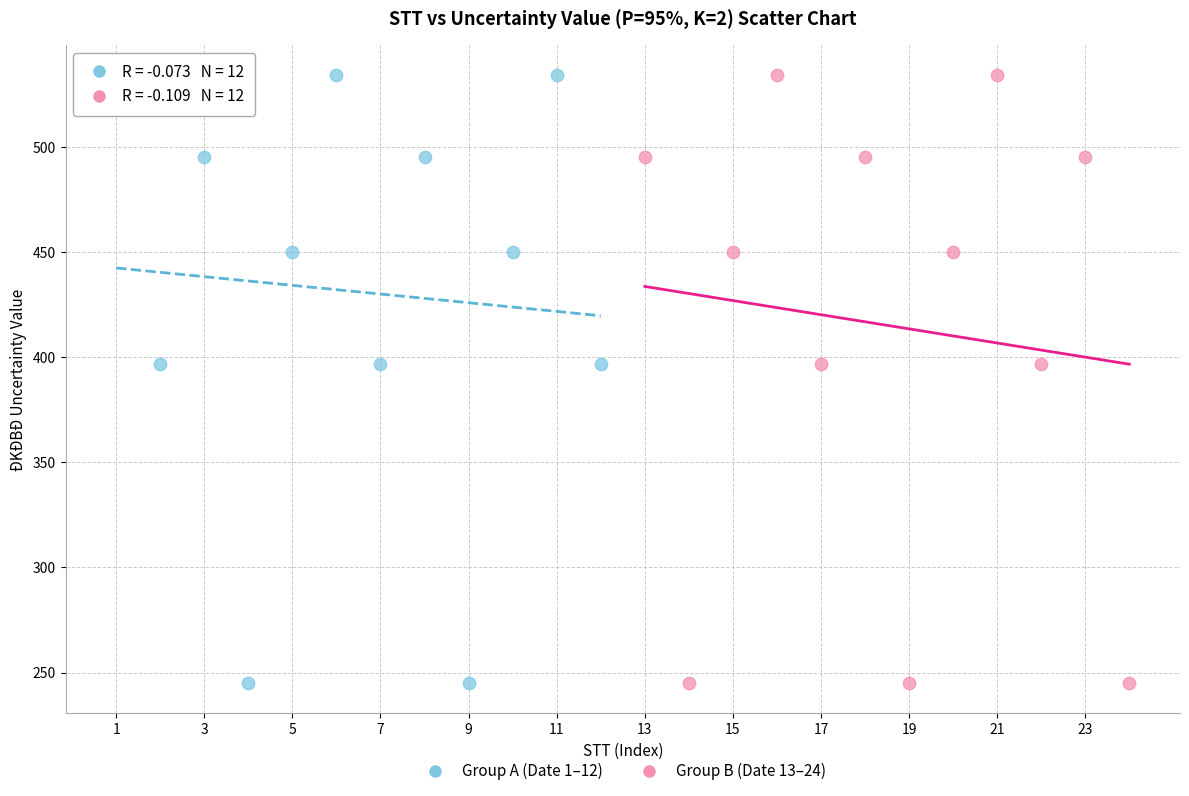

What are all the series names shown in the legend?

Group A (Date 1–12), Group B (Date 13–24)